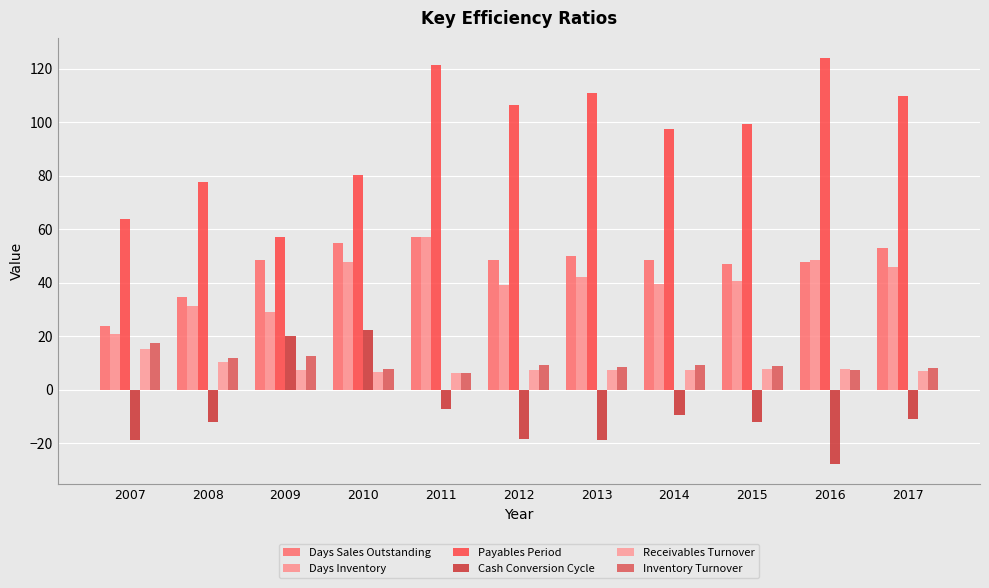

Which series changed the most between 2013 and 2015?

Payables Period